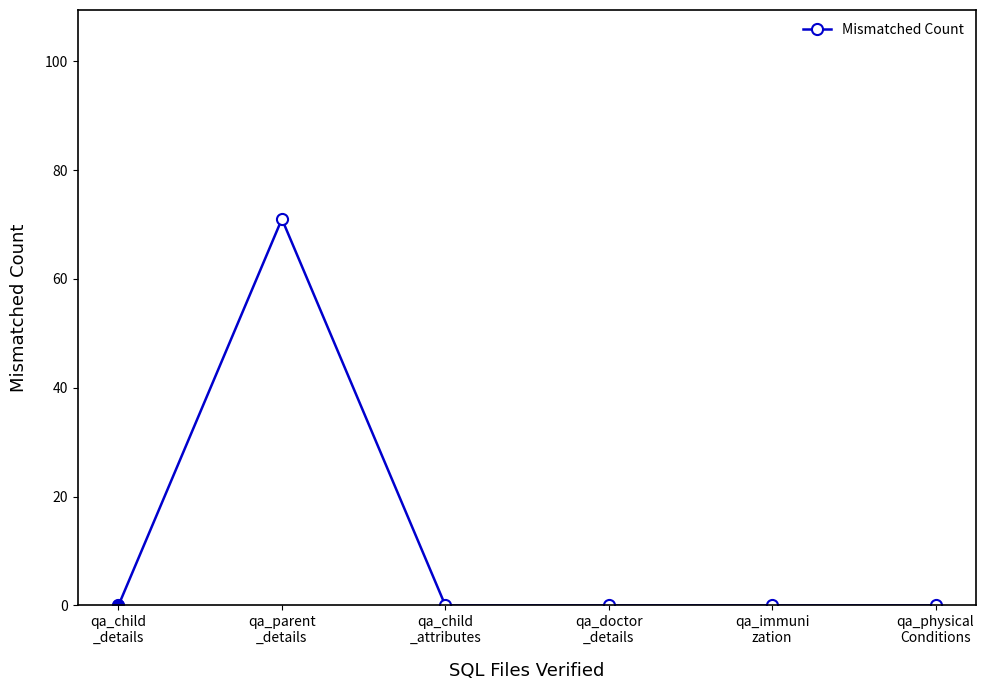

What is the difference between the maximum and minimum values?

71